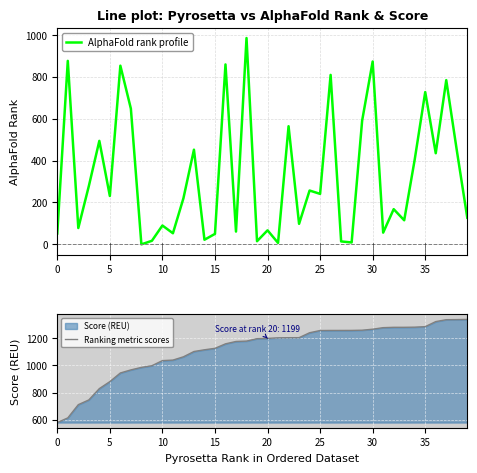

How many intersections are there between AlphaFold rank profile and Ranking metric scores?

2